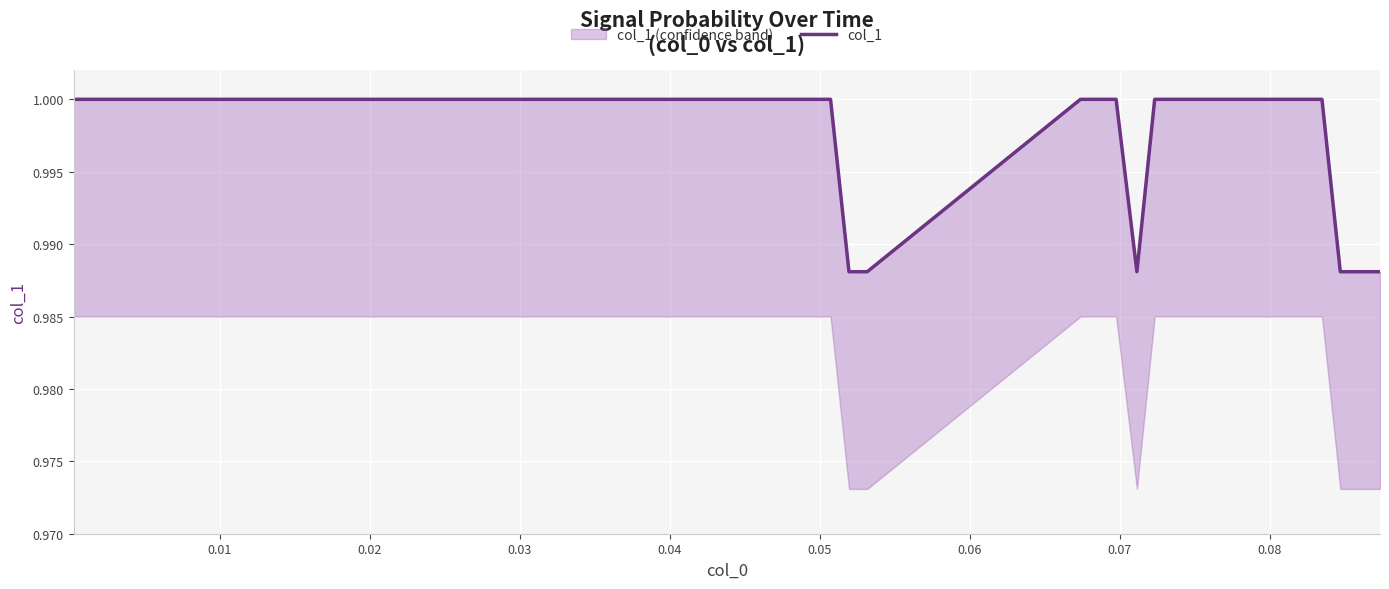

True or false: there are more than 2 points higher than both neighbors.

False